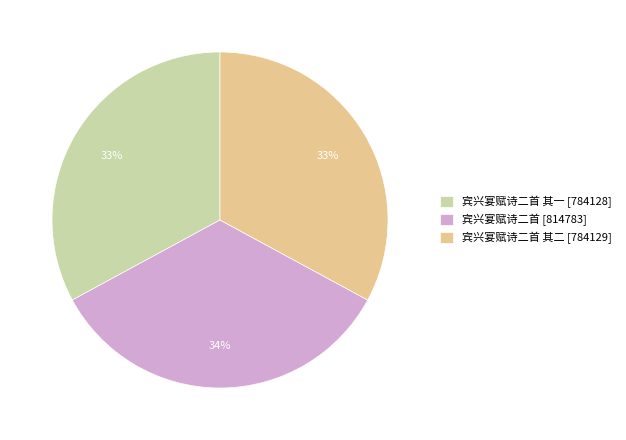

Is there a majority slice in this chart?

No